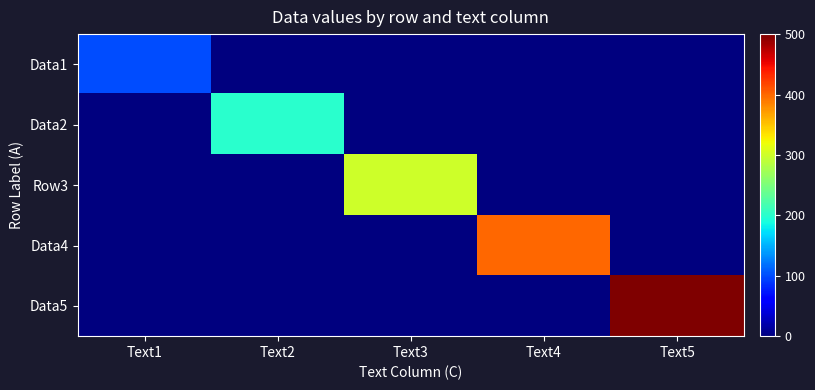

Which label corresponds to the largest value in the chart?

Text5